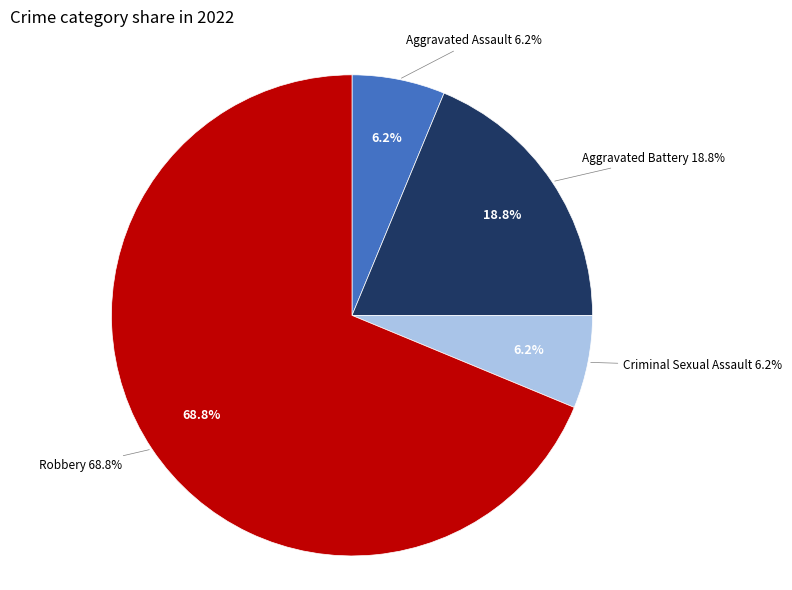

Is it true that Robbery is 69% of the pie?

True